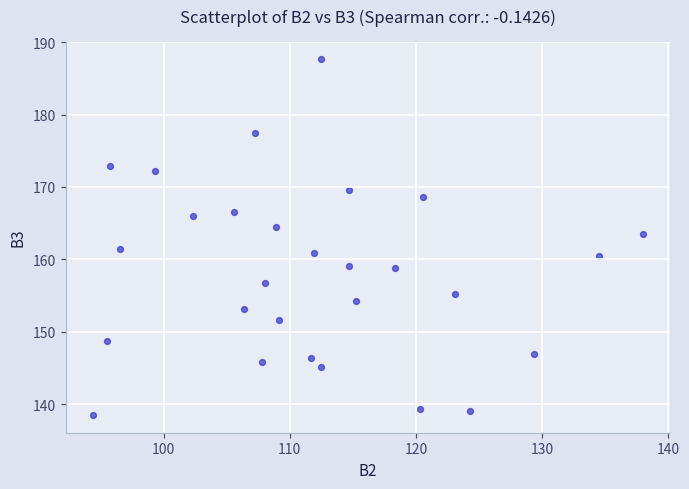

What is the range of X values (max minus min)?

43.6